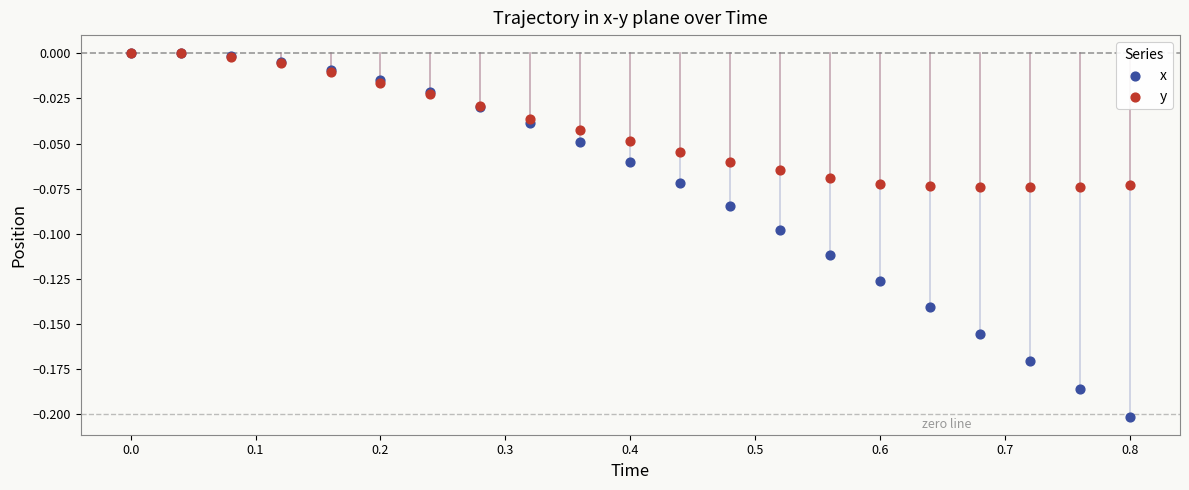

Which series contains the lowest Y value?

x